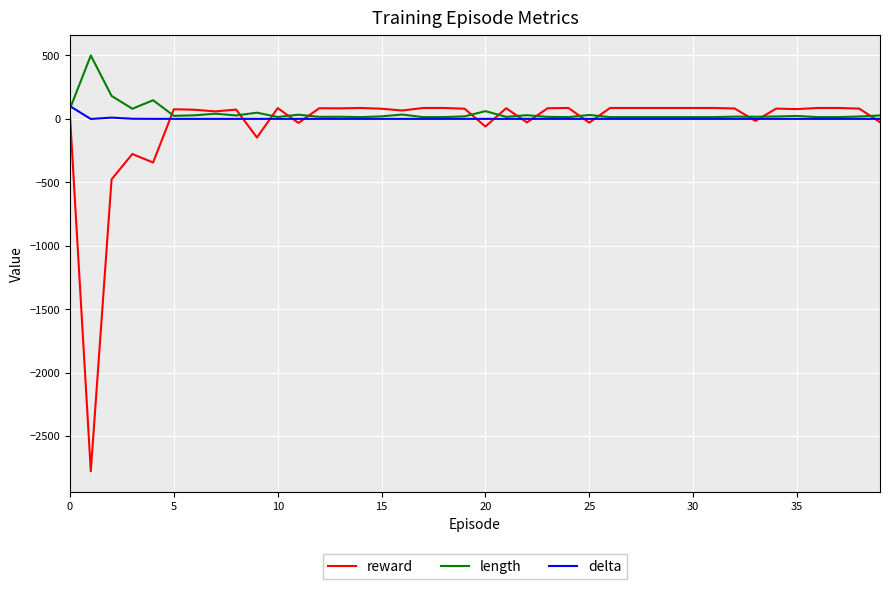

What is the maximum value shown in the chart?

500.0